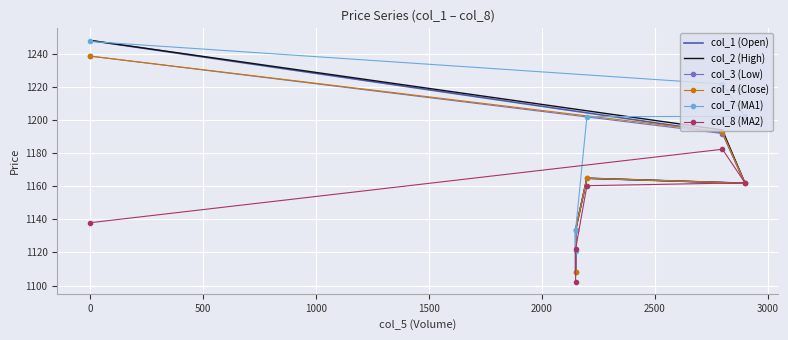

Which series has the widest spread of values?

col_2 (High)